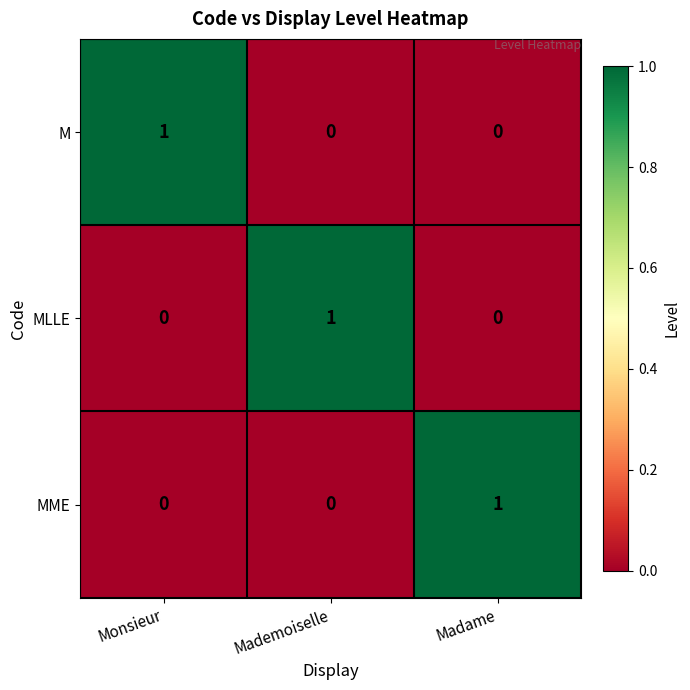

True or false: M has a value of 0 at Monsieur.

False